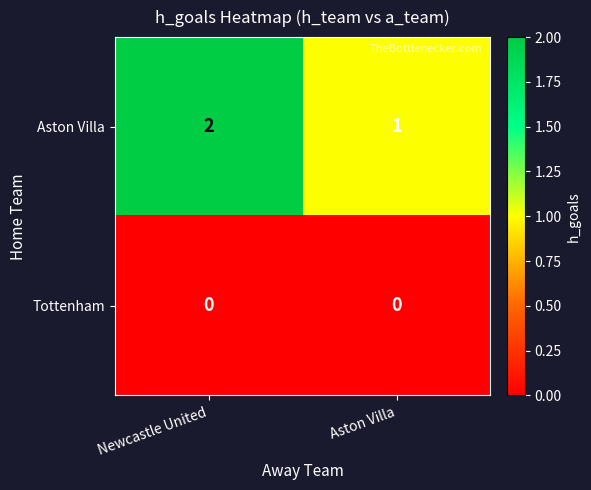

Which series has the largest total across all categories?

Aston Villa